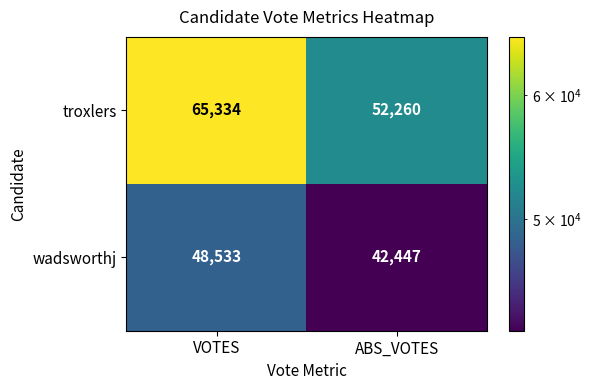

What is the highest value of the troxlers series?

65334